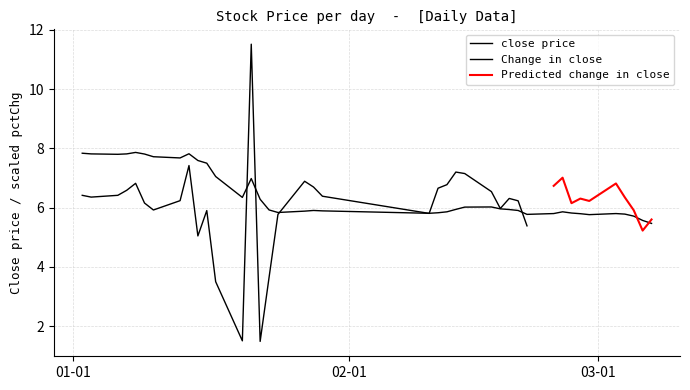

What is the average value?

6.4